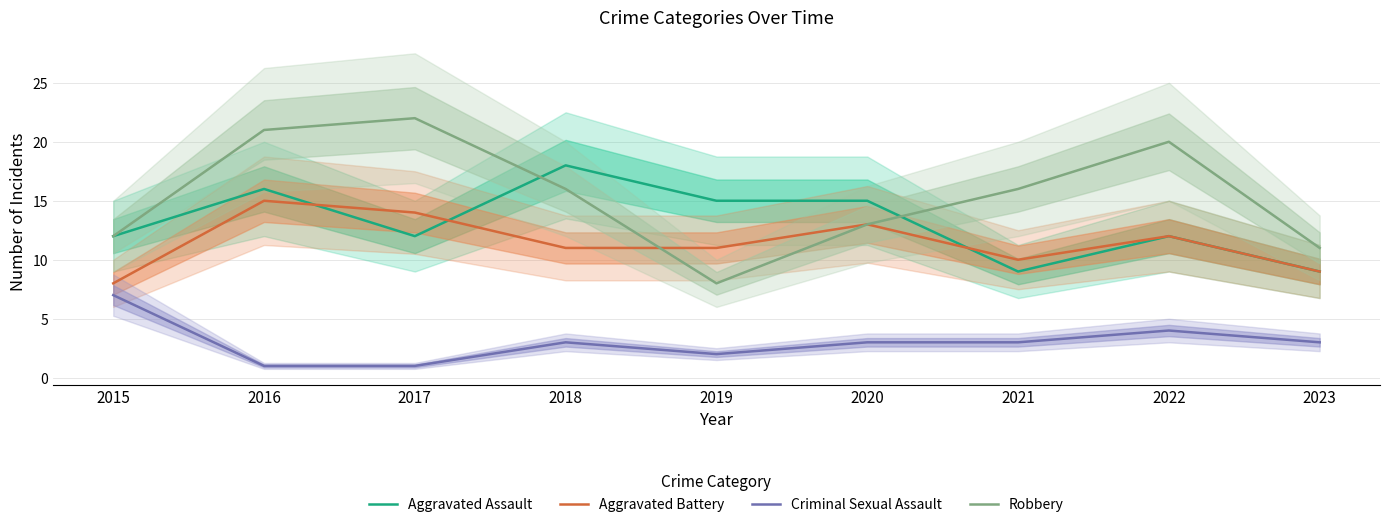

At which label is Aggravated Assault closest to 13?

2015